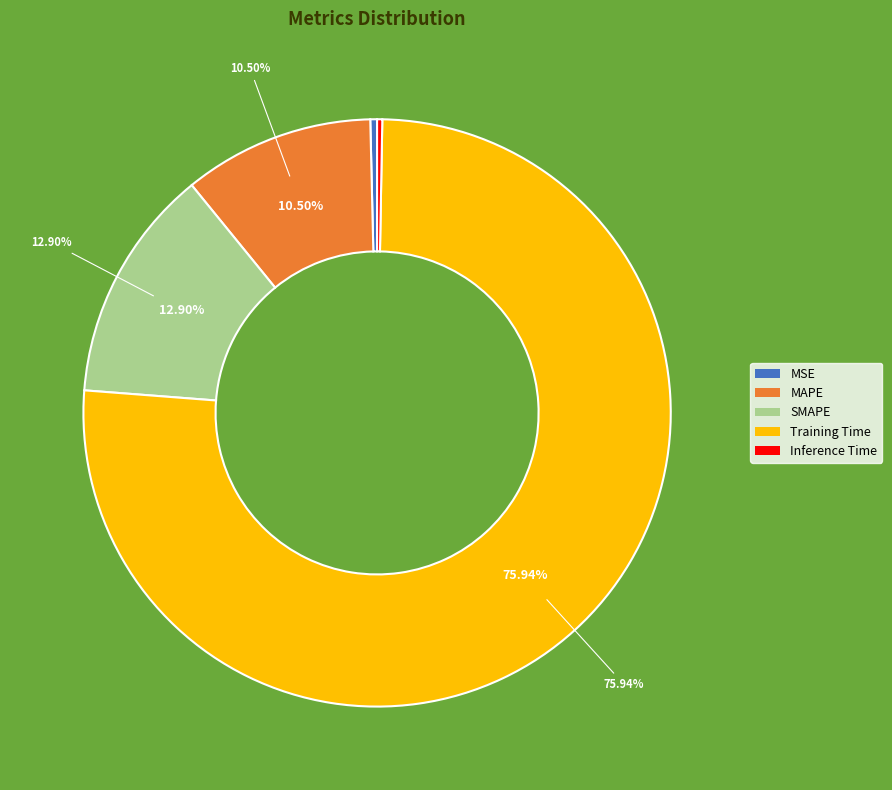

What is the largest slice in the pie chart?

Training Time